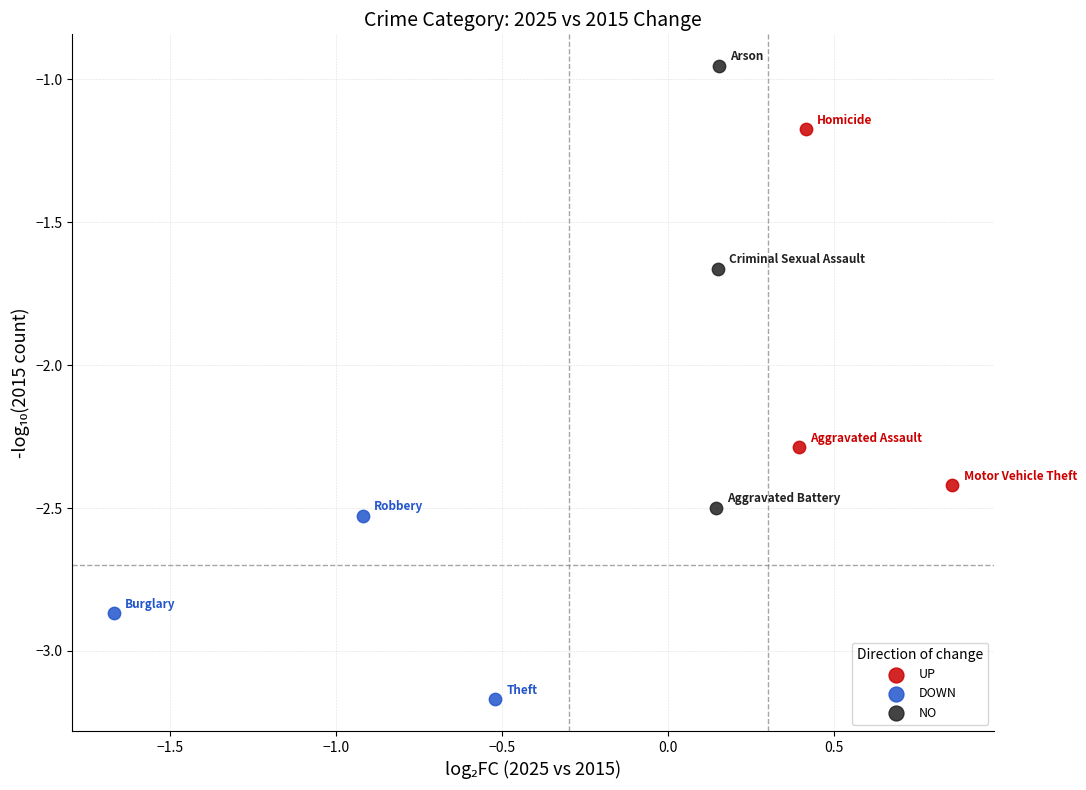

What are all the series names shown in the legend?

UP, DOWN, NO